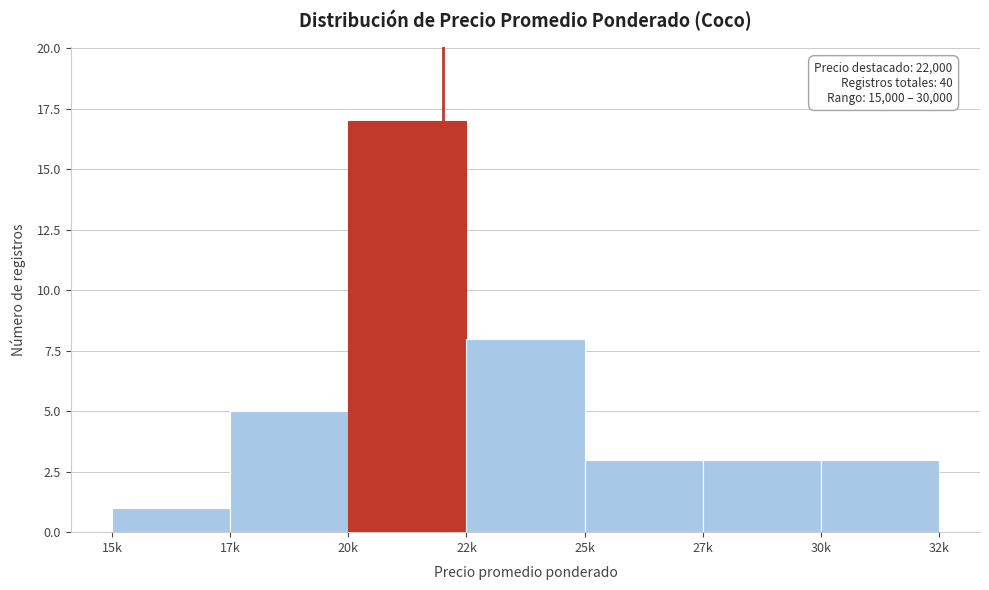

Reading right to left, transcribe all the data shown in this chart.

3	3	3	8	17	5	1